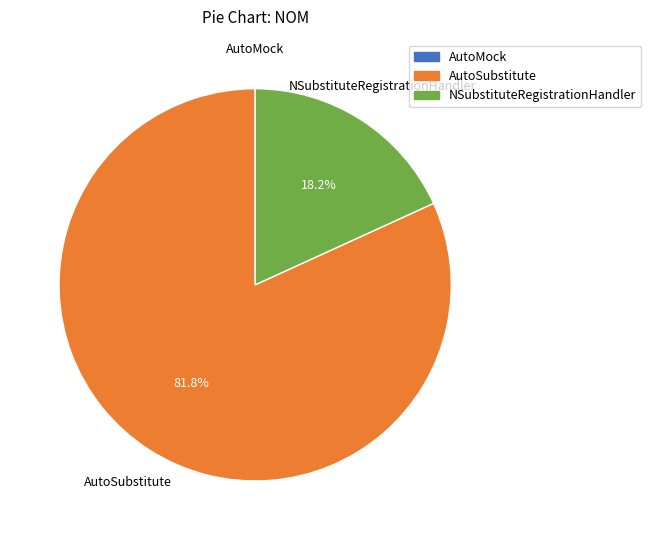

The AutoSubstitute slice represents 82% of the pie. True or false?

True